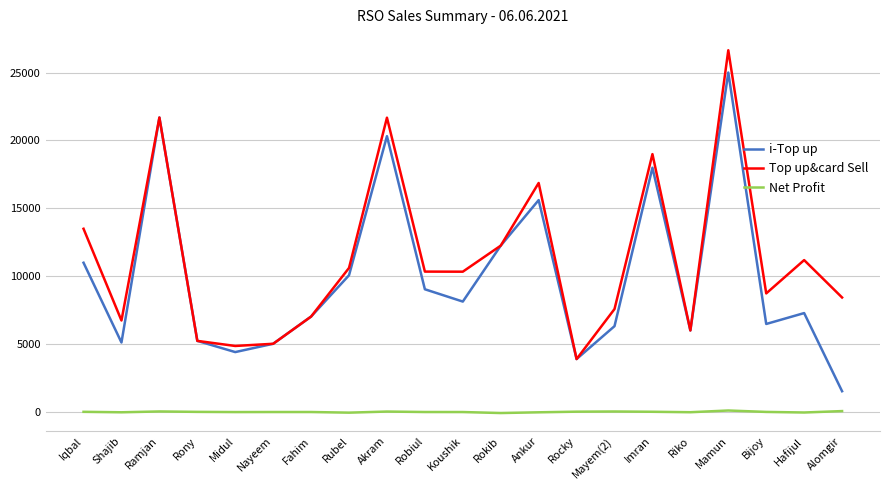

Is it true that i-Top up equals 7742.1 at Rony?

False